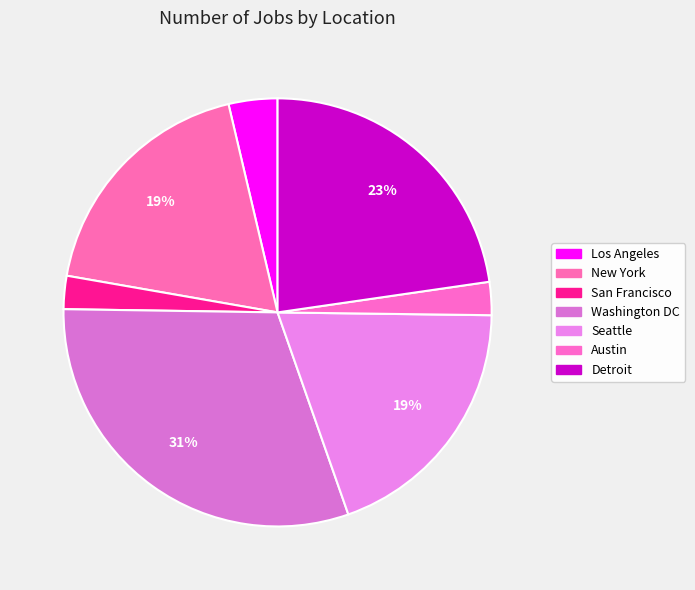

What is the smallest slice in the pie chart?

Austin